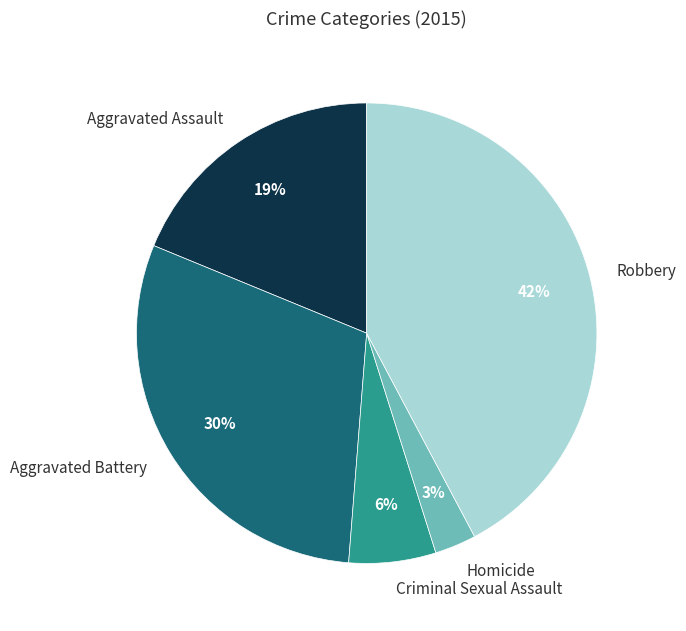

Combined, do Aggravated Battery and Robbery account for over 50%?

Yes